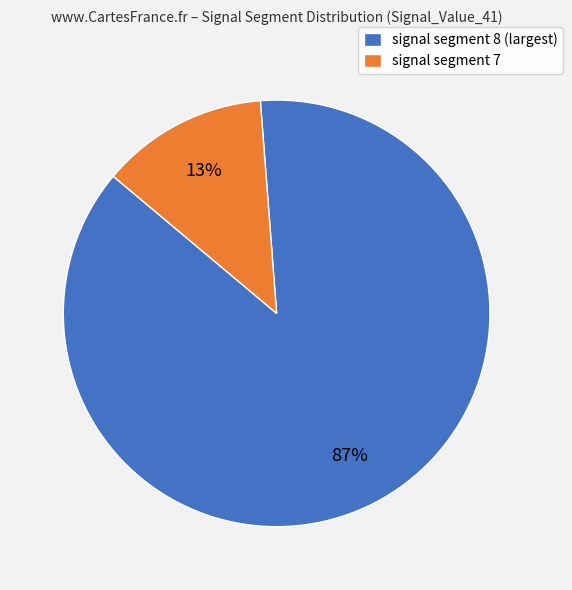

Is it true that signal segment 8 (largest) is 76% of the pie?

False